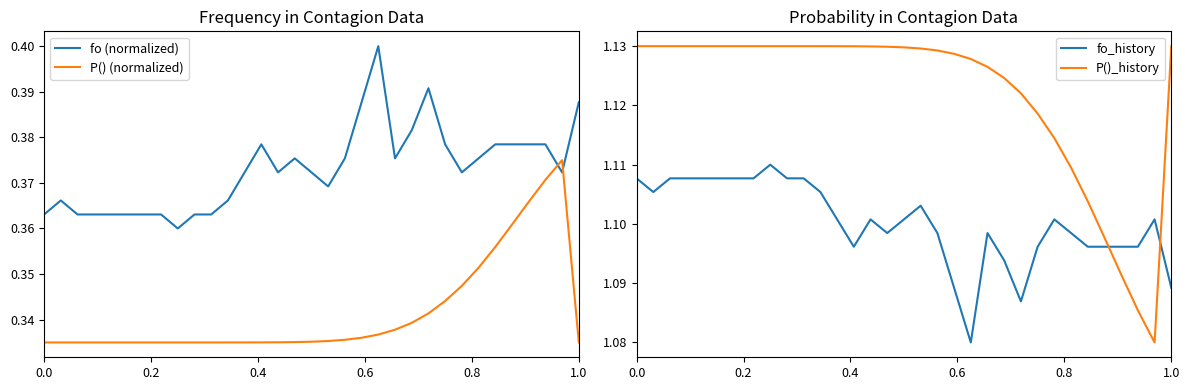

After their last crossing, which series has the higher values: fo (normalized) or P() (normalized)?

fo (normalized)